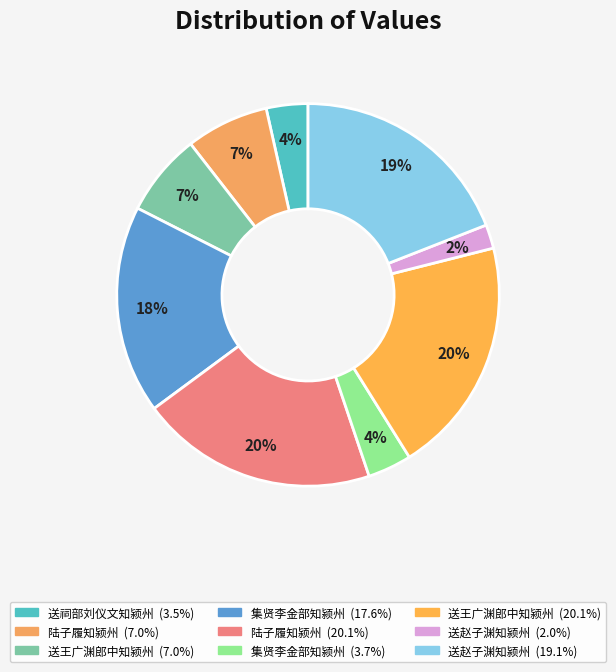

How many slices are in this pie chart?

9